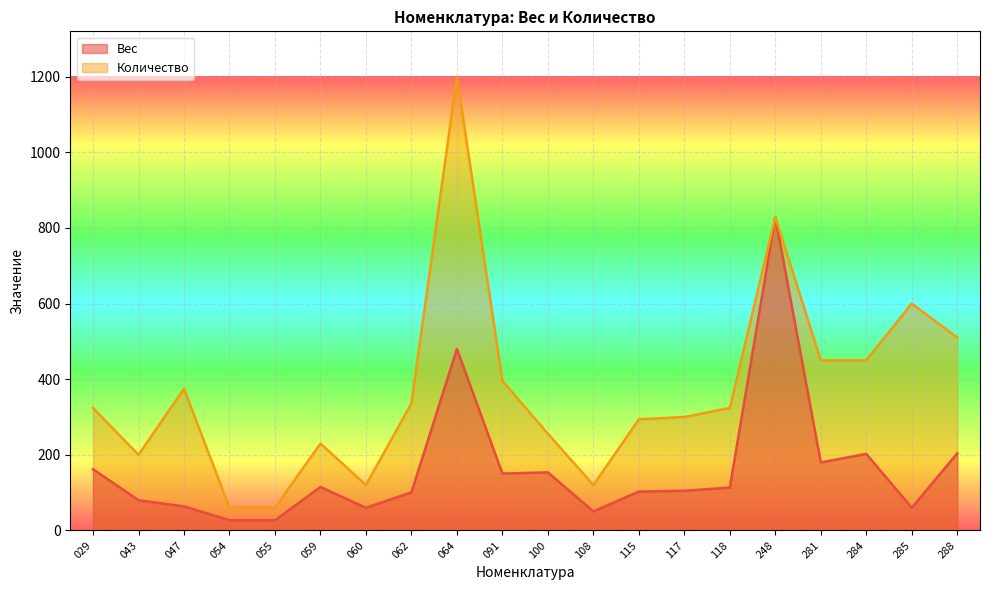

What is the sum of the Количество values at 248 and 117?

1128.7